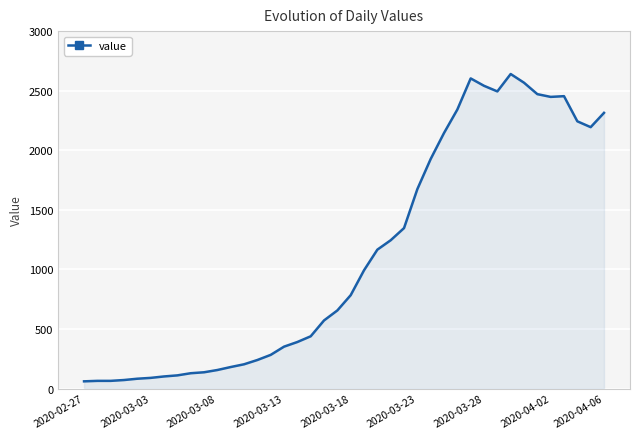

How many categories are shown in the chart?

40